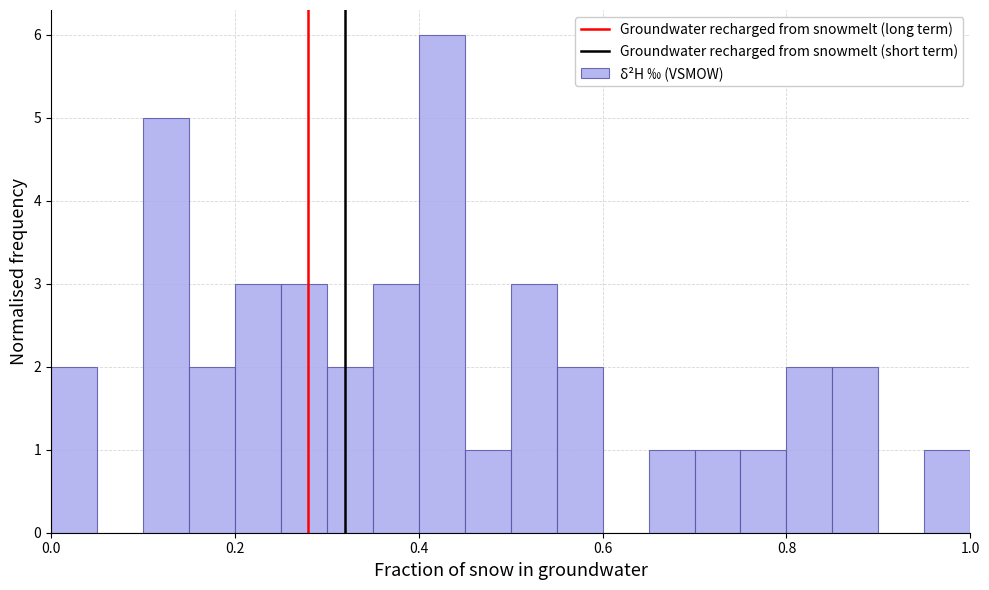

Read against the x-axis, roughly where is the centre of the tallest bar?

0.42